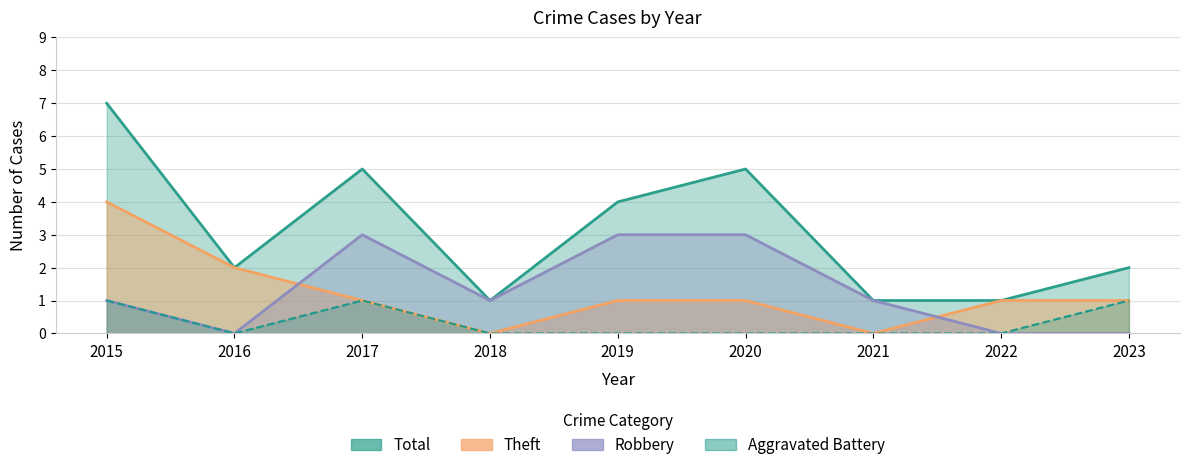

Where is Robbery nearest to the value 1?

2015